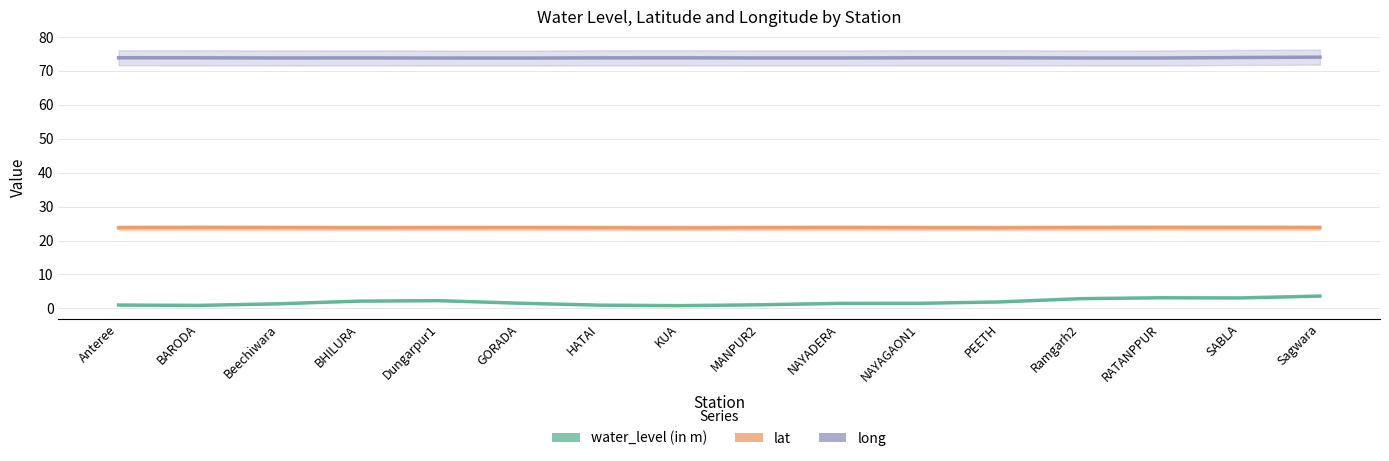

Is the value of lat at Dungarpur1 greater than the value of water_level (in m) at NAYADERA?

Yes